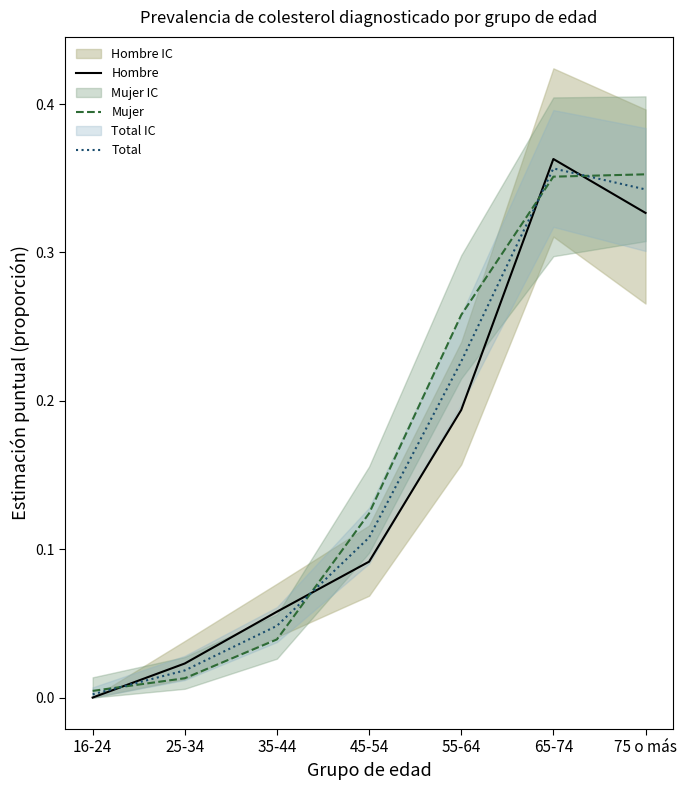

What is the greatest value displayed?

0.4